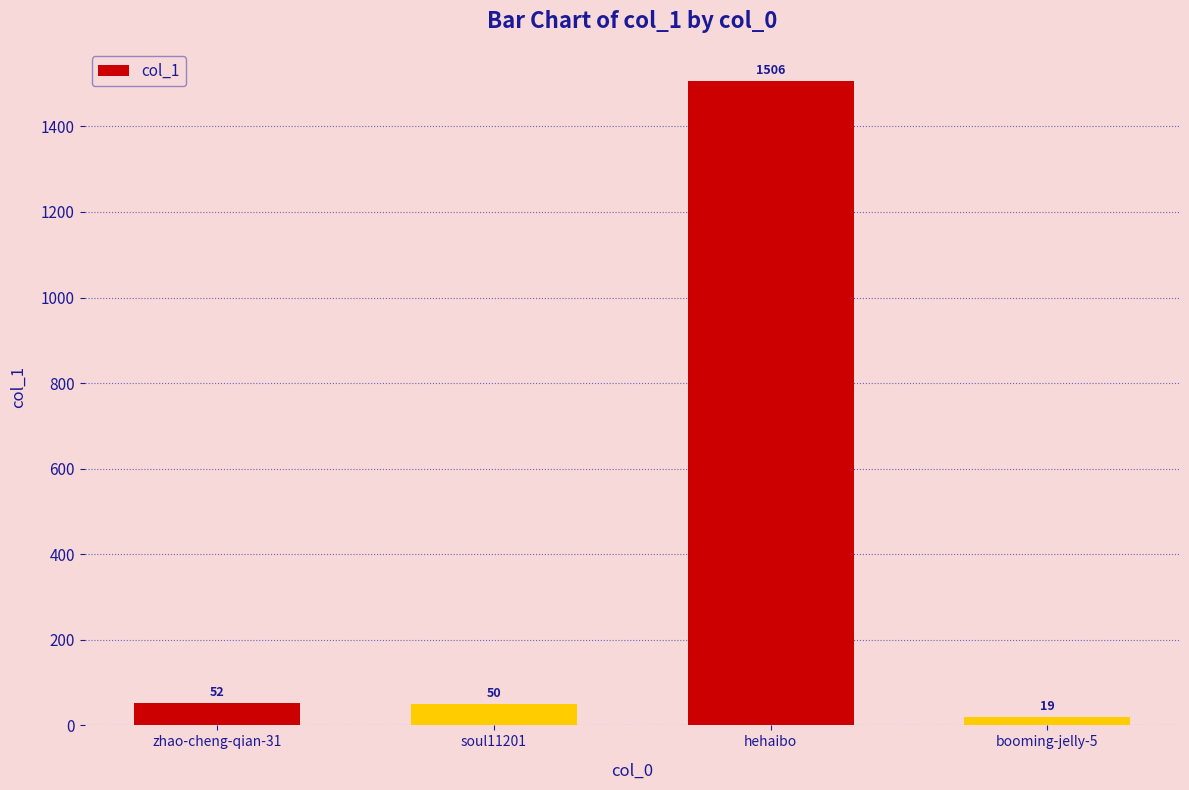

Approximately how many times larger is the value at soul11201 compared to booming-jelly-5?

2.6